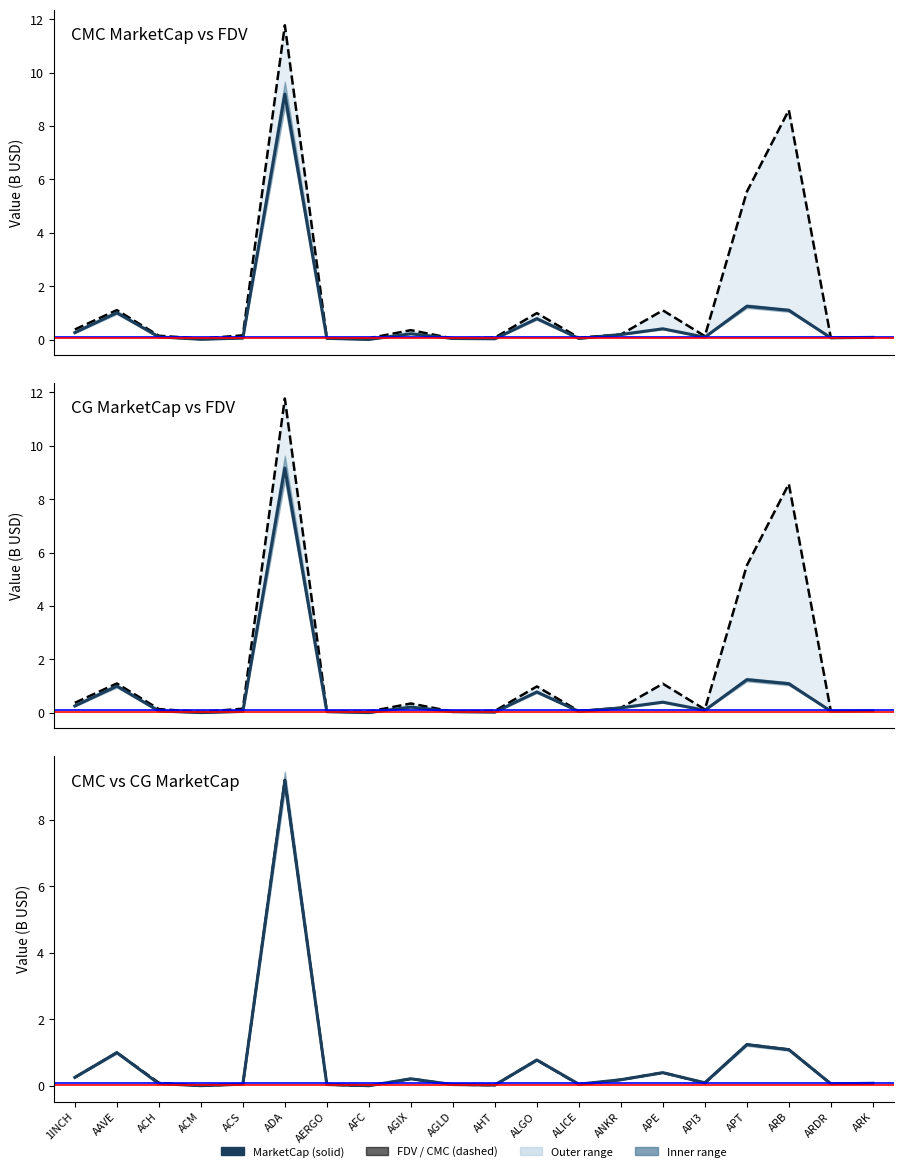

What is the label of the 7th point from the left?

AERGO